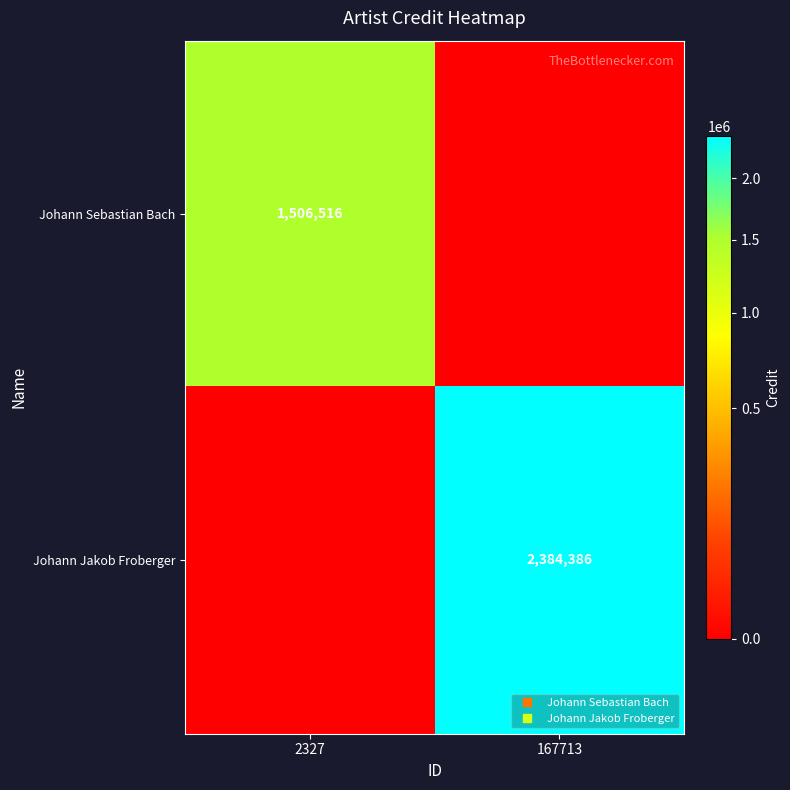

List the labels in order of Johann Sebastian Bach value, largest first.

2327, 167713